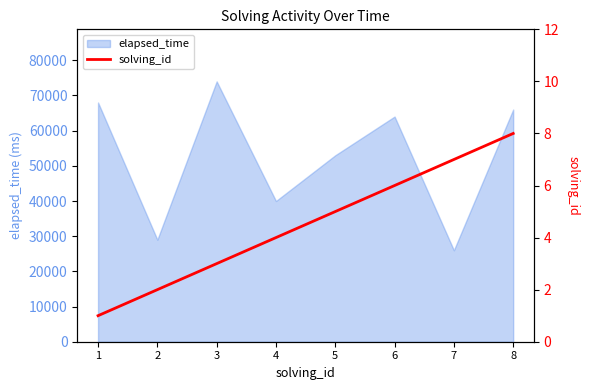

How many values are between 3 and 7?

5